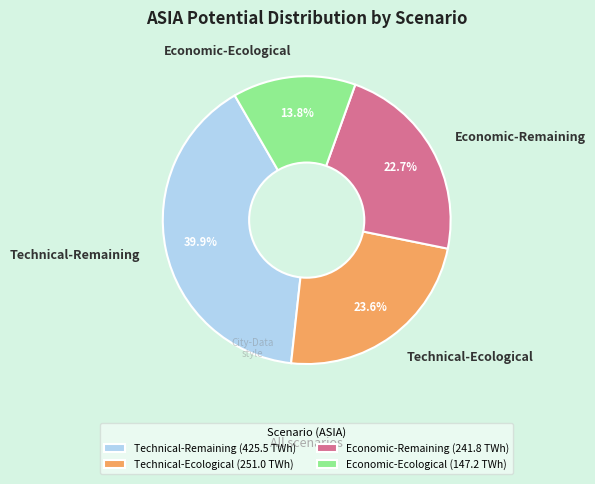

Which category has the biggest portion of the pie?

Technical-Remaining